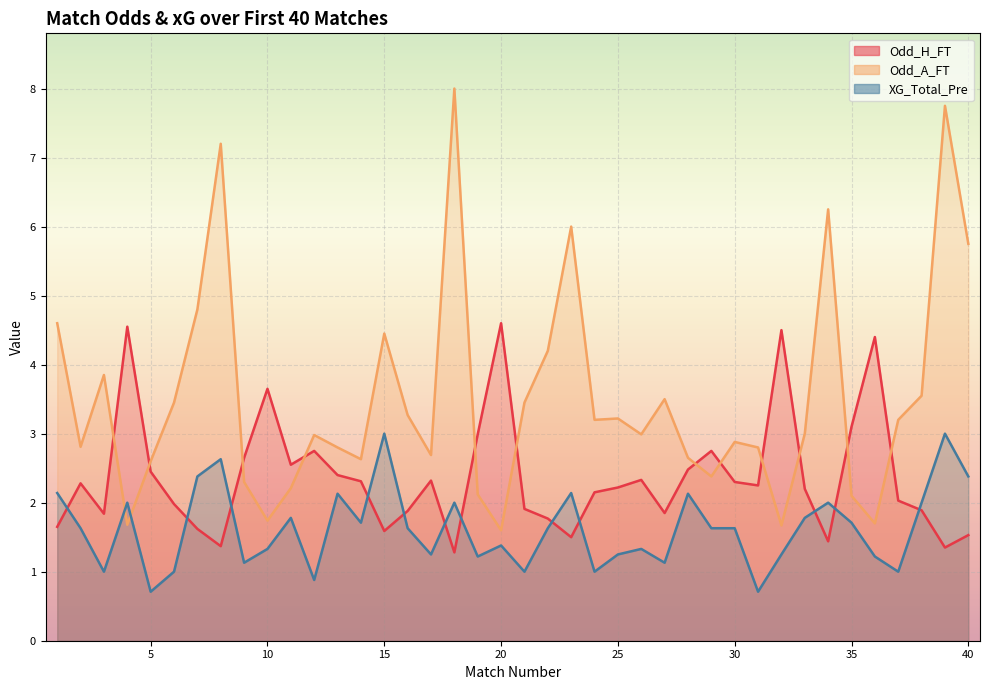

What is the highest value of the Odd_A_FT series?

8.0